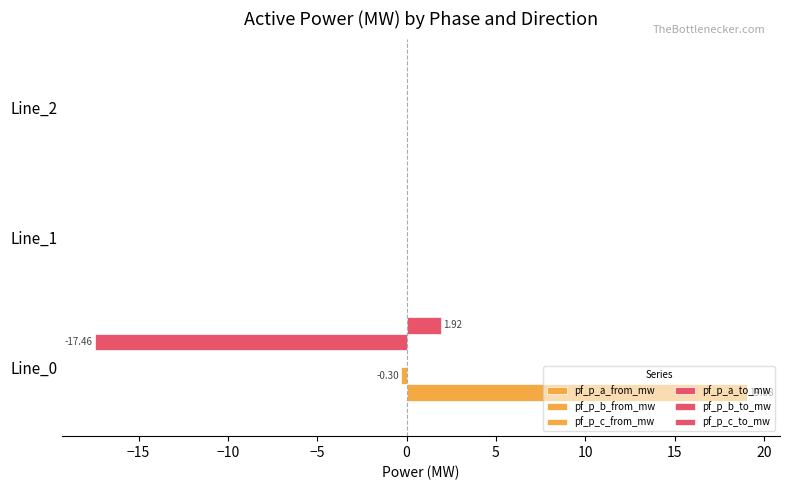

How many distinct data groups are displayed?

6